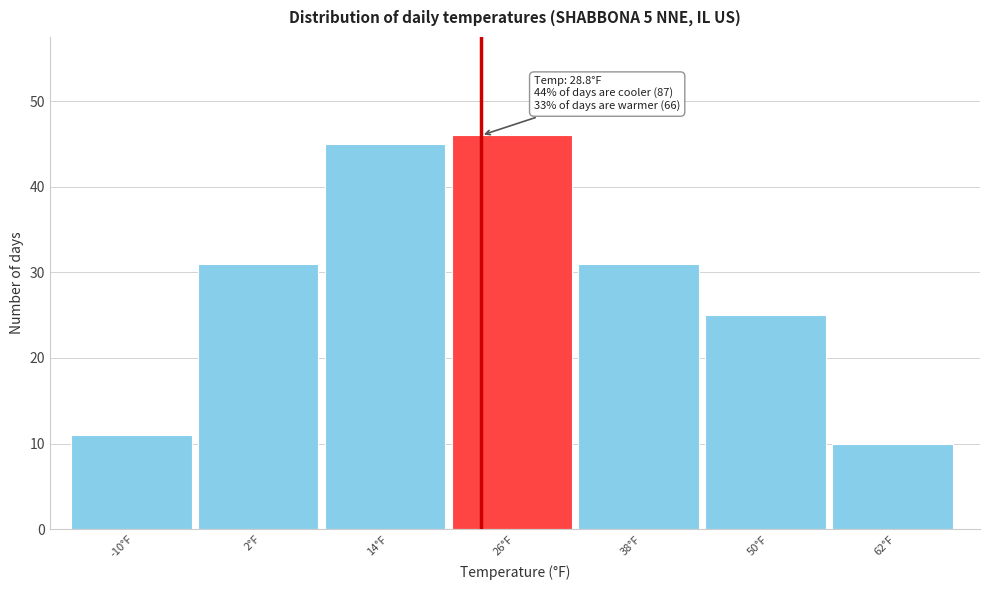

Reading left to right, what are all the values shown in this chart?

-10°F=11	2°F=31	14°F=45	26°F=46	38°F=31	50°F=25	62°F=10